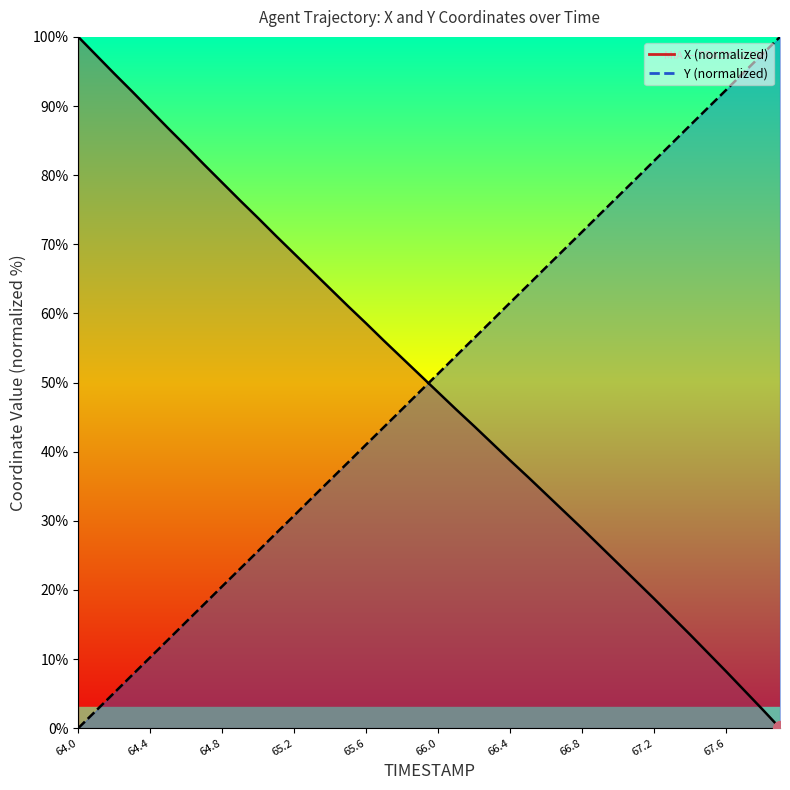

Reading right to left, what are all the values shown in this chart?

X: 67.9=0.0	67.8=2.8	67.7=5.5	67.6=8.2	67.5=10.9	67.4=13.5	67.3=16.1	67.2=18.7	67.1=21.3	67.0=23.8	66.9=26.3	66.8=28.9	66.7=31.4	66.6=33.8	66.5=36.3	66.4=38.7	66.3=41.2	66.2=43.7	66.1=46.1	66.0=48.6	65.9=51.1	65.8=53.5	65.7=56.0	65.6=58.5	65.5=61.0	65.4=63.6	65.3=66.1	65.2=68.6	65.1=71.2	65.0=73.8	64.9=76.3	64.8=78.9	64.7=81.5	64.6=84.2	64.5=86.8	64.4=89.4	64.3=92.1	64.2=94.7	64.1=97.3	64.0=100.0
Y: 67.9=100.0	67.8=97.4	67.7=94.9	67.6=92.3	67.5=89.8	67.4=87.2	67.3=84.6	67.2=82.1	67.1=79.5	67.0=76.9	66.9=74.4	66.8=71.8	66.7=69.2	66.6=66.7	66.5=64.1	66.4=61.5	66.3=59.0	66.2=56.4	66.1=53.9	66.0=51.3	65.9=48.7	65.8=46.1	65.7=43.6	65.6=41.0	65.5=38.5	65.4=35.9	65.3=33.3	65.2=30.8	65.1=28.2	65.0=25.6	64.9=23.1	64.8=20.5	64.7=17.9	64.6=15.4	64.5=12.8	64.4=10.2	64.3=7.7	64.2=5.1	64.1=2.6	64.0=0.0